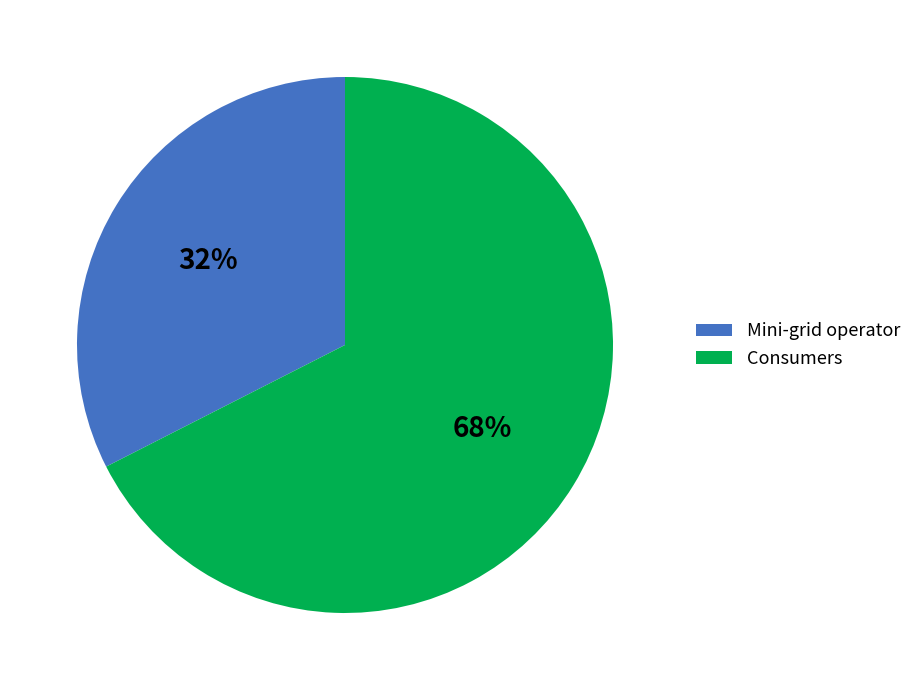

Which has a higher value, Consumers or Mini-grid operator?

Consumers